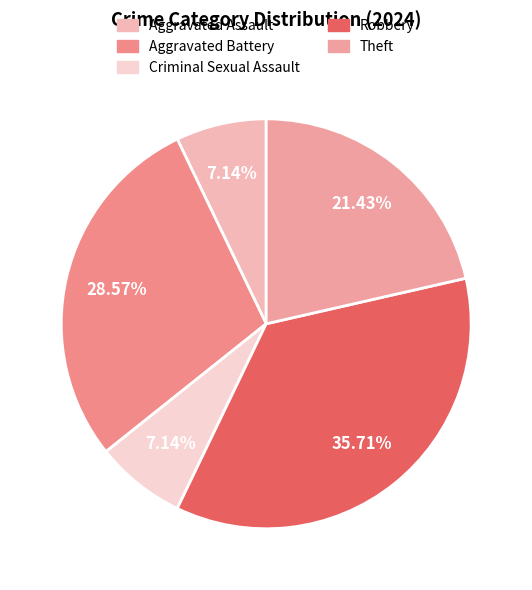

Is there any slice that represents more than half of the pie?

No